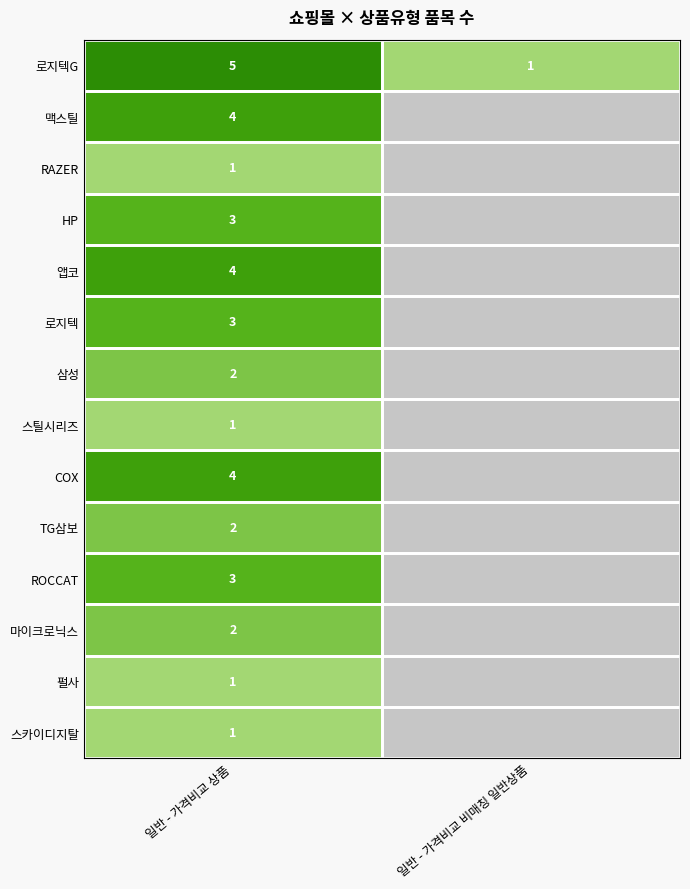

Rank the categories by 스카이디지탈 value from highest to lowest.

일반 - 가격비교 상품, 일반 - 가격비교 비매칭 일반상품